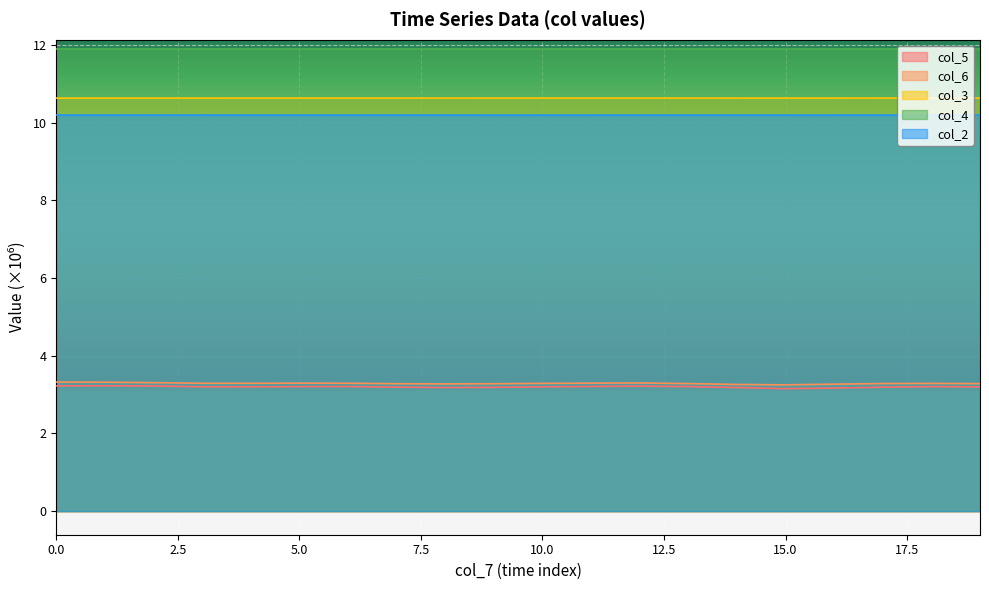

How many lines are shown in the chart?

5